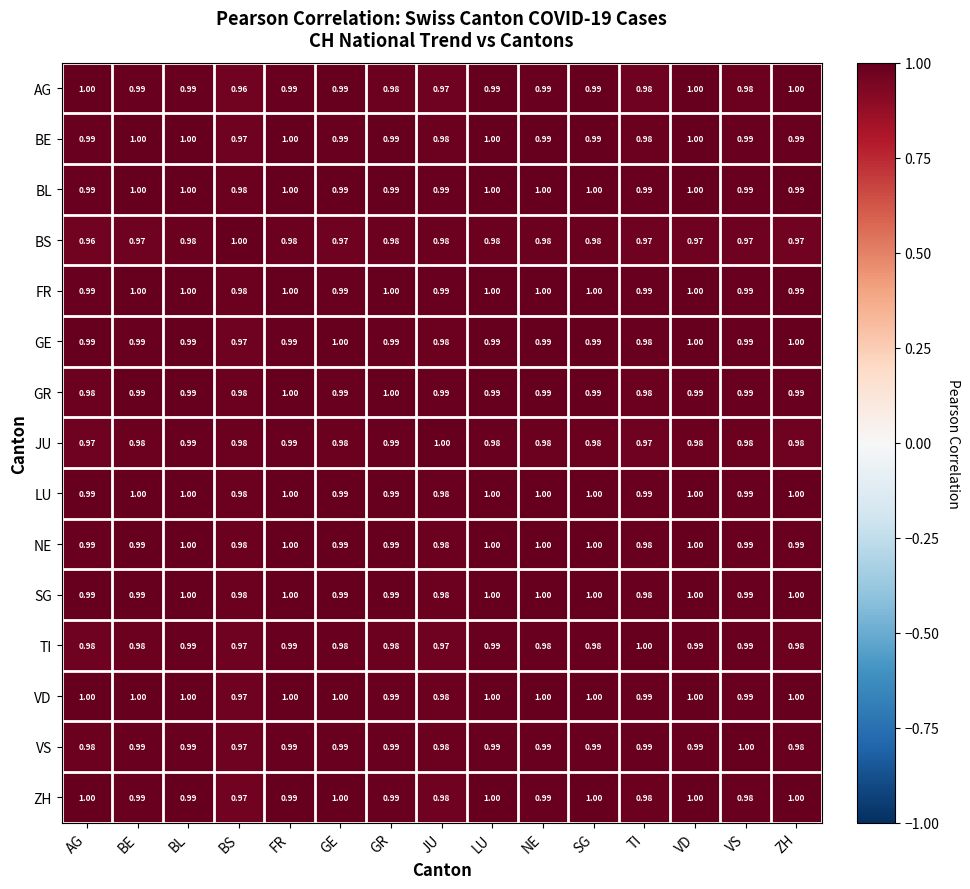

How many distinct data groups are displayed?

15